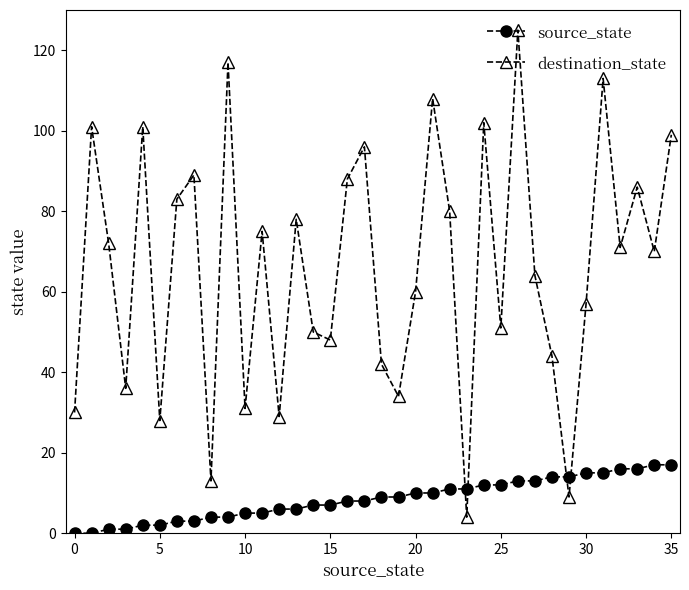

How many interior local valleys does the destination_state series have?

12